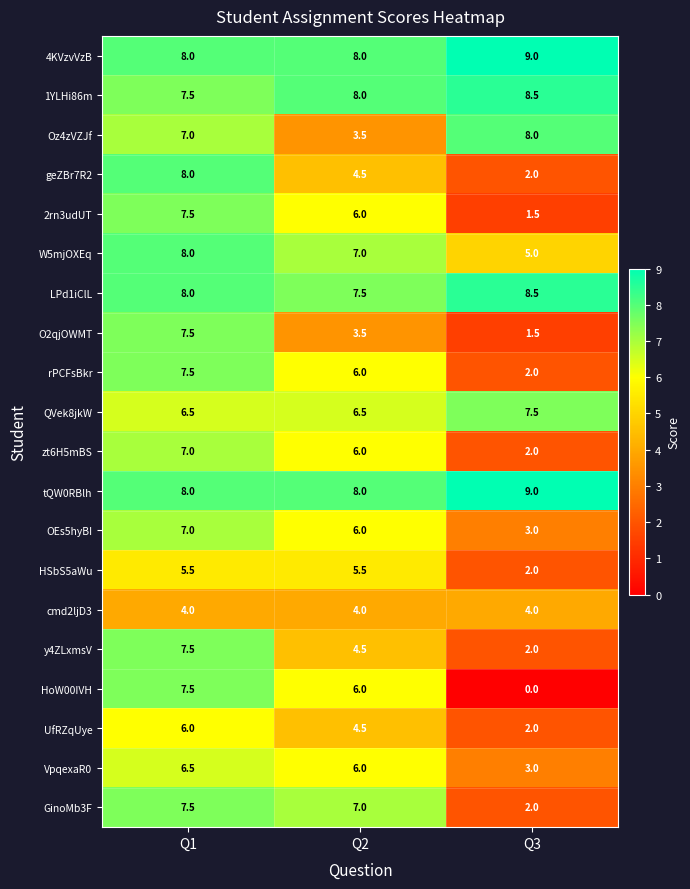

What is the total value across all series at Q2?

118.0